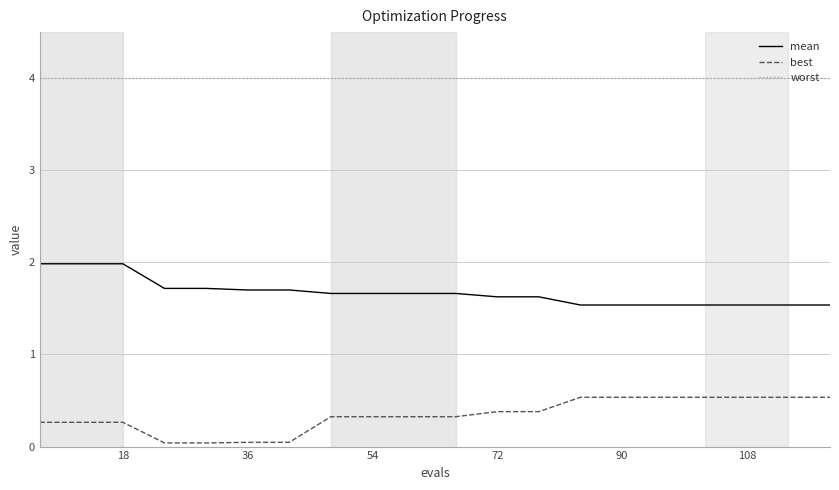

True or false: worst and best cross at least once.

False